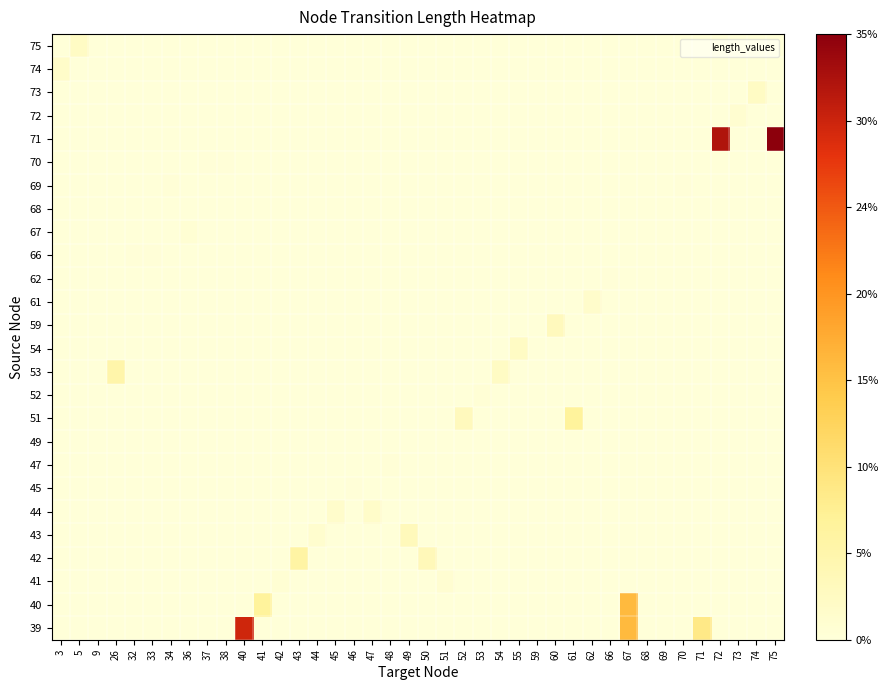

Reading right to left, list all the values displayed in this chart.

39: 75=0.0	74=0.0	73=0.0	72=0.0	71=0.2	70=0.0	69=0.0	68=0.0	67=0.5	66=0.0	62=0.0	61=0.0	60=0.0	59=0.0	55=0.0	54=0.0	53=0.0	52=0.0	51=0.0	50=0.0	49=0.0	48=0.0	47=0.0	46=0.0	45=0.0	44=0.0	43=0.0	42=0.0	41=0.0	40=0.9	38=0.0	37=0.0	36=0.0	34=0.0	33=0.0	32=0.0	26=0.0	9=0.0	5=0.0	3=0.0
40: 75=0.0	74=0.0	73=0.0	72=0.0	71=0.0	70=0.0	69=0.0	68=0.0	67=0.5	66=0.0	62=0.0	61=0.0	60=0.0	59=0.0	55=0.0	54=0.0	53=0.0	52=0.0	51=0.0	50=0.0	49=0.0	48=0.0	47=0.0	46=0.0	45=0.0	44=0.0	43=0.0	42=0.0	41=0.2	40=0.0	38=0.0	37=0.0	36=0.0	34=0.0	33=0.0	32=0.0	26=0.0	9=0.0	5=0.0	3=0.0
41: 75=0.0	74=0.0	73=0.0	72=0.0	71=0.0	70=0.0	69=0.0	68=0.0	67=0.0	66=0.0	62=0.0	61=0.0	60=0.0	59=0.0	55=0.0	54=0.0	53=0.0	52=0.0	51=0.0	50=0.0	49=0.0	48=0.0	47=0.0	46=0.0	45=0.0	44=0.0	43=0.0	42=0.0	41=0.0	40=0.0	38=0.0	37=0.0	36=0.0	34=0.0	33=0.0	32=0.0	26=0.0	9=0.0	5=0.0	3=0.0
42: 75=0.0	74=0.0	73=0.0	72=0.0	71=0.0	70=0.0	69=0.0	68=0.0	67=0.0	66=0.0	62=0.0	61=0.0	60=0.0	59=0.0	55=0.0	54=0.0	53=0.0	52=0.0	51=0.0	50=0.1	49=0.0	48=0.0	47=0.0	46=0.0	45=0.0	44=0.0	43=0.2	42=0.0	41=0.0	40=0.0	38=0.0	37=0.0	36=0.0	34=0.0	33=0.0	32=0.0	26=0.0	9=0.0	5=0.0	3=0.0
43: 75=0.0	74=0.0	73=0.0	72=0.0	71=0.0	70=0.0	69=0.0	68=0.0	67=0.0	66=0.0	62=0.0	61=0.0	60=0.0	59=0.0	55=0.0	54=0.0	53=0.0	52=0.0	51=0.0	50=0.0	49=0.1	48=0.0	47=0.0	46=0.0	45=0.0	44=0.0	43=0.0	42=0.0	41=0.0	40=0.0	38=0.0	37=0.0	36=0.0	34=0.0	33=0.0	32=0.0	26=0.0	9=0.0	5=0.0	3=0.0
44: 75=0.0	74=0.0	73=0.0	72=0.0	71=0.0	70=0.0	69=0.0	68=0.0	67=0.0	66=0.0	62=0.0	61=0.0	60=0.0	59=0.0	55=0.0	54=0.0	53=0.0	52=0.0	51=0.0	50=0.0	49=0.0	48=0.0	47=0.0	46=0.0	45=0.0	44=0.0	43=0.0	42=0.0	41=0.0	40=0.0	38=0.0	37=0.0	36=0.0	34=0.0	33=0.0	32=0.0	26=0.0	9=0.0	5=0.0	3=0.0
45: 75=0.0	74=0.0	73=0.0	72=0.0	71=0.0	70=0.0	69=0.0	68=0.0	67=0.0	66=0.0	62=0.0	61=0.0	60=0.0	59=0.0	55=0.0	54=0.0	53=0.0	52=0.0	51=0.0	50=0.0	49=0.0	48=0.0	47=0.0	46=0.0	45=0.0	44=0.0	43=0.0	42=0.0	41=0.0	40=0.0	38=0.0	37=0.0	36=0.0	34=0.0	33=0.0	32=0.0	26=0.0	9=0.0	5=0.0	3=0.0
47: 75=0.0	74=0.0	73=0.0	72=0.0	71=0.0	70=0.0	69=0.0	68=0.0	67=0.0	66=0.0	62=0.0	61=0.0	60=0.0	59=0.0	55=0.0	54=0.0	53=0.0	52=0.0	51=0.0	50=0.0	49=0.0	48=0.0	47=0.0	46=0.0	45=0.0	44=0.0	43=0.0	42=0.0	41=0.0	40=0.0	38=0.0	37=0.0	36=0.0	34=0.0	33=0.0	32=0.0	26=0.0	9=0.0	5=0.0	3=0.0
49: 75=0.0	74=0.0	73=0.0	72=0.0	71=0.0	70=0.0	69=0.0	68=0.0	67=0.0	66=0.0	62=0.0	61=0.0	60=0.0	59=0.0	55=0.0	54=0.0	53=0.0	52=0.0	51=0.0	50=0.0	49=0.0	48=0.0	47=0.0	46=0.0	45=0.0	44=0.0	43=0.0	42=0.0	41=0.0	40=0.0	38=0.0	37=0.0	36=0.0	34=0.0	33=0.0	32=0.0	26=0.0	9=0.0	5=0.0	3=0.0
51: 75=0.0	74=0.0	73=0.0	72=0.0	71=0.0	70=0.0	69=0.0	68=0.0	67=0.0	66=0.0	62=0.0	61=0.2	60=0.0	59=0.0	55=0.0	54=0.0	53=0.0	52=0.1	51=0.0	50=0.0	49=0.0	48=0.0	47=0.0	46=0.0	45=0.0	44=0.0	43=0.0	42=0.0	41=0.0	40=0.0	38=0.0	37=0.0	36=0.0	34=0.0	33=0.0	32=0.0	26=0.0	9=0.0	5=0.0	3=0.0
52: 75=0.0	74=0.0	73=0.0	72=0.0	71=0.0	70=0.0	69=0.0	68=0.0	67=0.0	66=0.0	62=0.0	61=0.0	60=0.0	59=0.0	55=0.0	54=0.0	53=0.0	52=0.0	51=0.0	50=0.0	49=0.0	48=0.0	47=0.0	46=0.0	45=0.0	44=0.0	43=0.0	42=0.0	41=0.0	40=0.0	38=0.0	37=0.0	36=0.0	34=0.0	33=0.0	32=0.0	26=0.0	9=0.0	5=0.0	3=0.0
53: 75=0.0	74=0.0	73=0.0	72=0.0	71=0.0	70=0.0	69=0.0	68=0.0	67=0.0	66=0.0	62=0.0	61=0.0	60=0.0	59=0.0	55=0.0	54=0.1	53=0.0	52=0.0	51=0.0	50=0.0	49=0.0	48=0.0	47=0.0	46=0.0	45=0.0	44=0.0	43=0.0	42=0.0	41=0.0	40=0.0	38=0.0	37=0.0	36=0.0	34=0.0	33=0.0	32=0.0	26=0.1	9=0.0	5=0.0	3=0.0
54: 75=0.0	74=0.0	73=0.0	72=0.0	71=0.0	70=0.0	69=0.0	68=0.0	67=0.0	66=0.0	62=0.0	61=0.0	60=0.0	59=0.0	55=0.1	54=0.0	53=0.0	52=0.0	51=0.0	50=0.0	49=0.0	48=0.0	47=0.0	46=0.0	45=0.0	44=0.0	43=0.0	42=0.0	41=0.0	40=0.0	38=0.0	37=0.0	36=0.0	34=0.0	33=0.0	32=0.0	26=0.0	9=0.0	5=0.0	3=0.0
59: 75=0.0	74=0.0	73=0.0	72=0.0	71=0.0	70=0.0	69=0.0	68=0.0	67=0.0	66=0.0	62=0.0	61=0.0	60=0.1	59=0.0	55=0.0	54=0.0	53=0.0	52=0.0	51=0.0	50=0.0	49=0.0	48=0.0	47=0.0	46=0.0	45=0.0	44=0.0	43=0.0	42=0.0	41=0.0	40=0.0	38=0.0	37=0.0	36=0.0	34=0.0	33=0.0	32=0.0	26=0.0	9=0.0	5=0.0	3=0.0
61: 75=0.0	74=0.0	73=0.0	72=0.0	71=0.0	70=0.0	69=0.0	68=0.0	67=0.0	66=0.0	62=0.0	61=0.0	60=0.0	59=0.0	55=0.0	54=0.0	53=0.0	52=0.0	51=0.0	50=0.0	49=0.0	48=0.0	47=0.0	46=0.0	45=0.0	44=0.0	43=0.0	42=0.0	41=0.0	40=0.0	38=0.0	37=0.0	36=0.0	34=0.0	33=0.0	32=0.0	26=0.0	9=0.0	5=0.0	3=0.0
62: 75=0.0	74=0.0	73=0.0	72=0.0	71=0.0	70=0.0	69=0.0	68=0.0	67=0.0	66=0.0	62=0.0	61=0.0	60=0.0	59=0.0	55=0.0	54=0.0	53=0.0	52=0.0	51=0.0	50=0.0	49=0.0	48=0.0	47=0.0	46=0.0	45=0.0	44=0.0	43=0.0	42=0.0	41=0.0	40=0.0	38=0.0	37=0.0	36=0.0	34=0.0	33=0.0	32=0.0	26=0.0	9=0.0	5=0.0	3=0.0
66: 75=0.0	74=0.0	73=0.0	72=0.0	71=0.0	70=0.0	69=0.0	68=0.0	67=0.0	66=0.0	62=0.0	61=0.0	60=0.0	59=0.0	55=0.0	54=0.0	53=0.0	52=0.0	51=0.0	50=0.0	49=0.0	48=0.0	47=0.0	46=0.0	45=0.0	44=0.0	43=0.0	42=0.0	41=0.0	40=0.0	38=0.0	37=0.0	36=0.0	34=0.0	33=0.0	32=0.0	26=0.0	9=0.0	5=0.0	3=0.0
67: 75=0.0	74=0.0	73=0.0	72=0.0	71=0.0	70=0.0	69=0.0	68=0.0	67=0.0	66=0.0	62=0.0	61=0.0	60=0.0	59=0.0	55=0.0	54=0.0	53=0.0	52=0.0	51=0.0	50=0.0	49=0.0	48=0.0	47=0.0	46=0.0	45=0.0	44=0.0	43=0.0	42=0.0	41=0.0	40=0.0	38=0.0	37=0.0	36=0.0	34=0.0	33=0.0	32=0.0	26=0.0	9=0.0	5=0.0	3=0.0
68: 75=0.0	74=0.0	73=0.0	72=0.0	71=0.0	70=0.0	69=0.0	68=0.0	67=0.0	66=0.0	62=0.0	61=0.0	60=0.0	59=0.0	55=0.0	54=0.0	53=0.0	52=0.0	51=0.0	50=0.0	49=0.0	48=0.0	47=0.0	46=0.0	45=0.0	44=0.0	43=0.0	42=0.0	41=0.0	40=0.0	38=0.0	37=0.0	36=0.0	34=0.0	33=0.0	32=0.0	26=0.0	9=0.0	5=0.0	3=0.0
69: 75=0.0	74=0.0	73=0.0	72=0.0	71=0.0	70=0.0	69=0.0	68=0.0	67=0.0	66=0.0	62=0.0	61=0.0	60=0.0	59=0.0	55=0.0	54=0.0	53=0.0	52=0.0	51=0.0	50=0.0	49=0.0	48=0.0	47=0.0	46=0.0	45=0.0	44=0.0	43=0.0	42=0.0	41=0.0	40=0.0	38=0.0	37=0.0	36=0.0	34=0.0	33=0.0	32=0.0	26=0.0	9=0.0	5=0.0	3=0.0
70: 75=0.0	74=0.0	73=0.0	72=0.0	71=0.0	70=0.0	69=0.0	68=0.0	67=0.0	66=0.0	62=0.0	61=0.0	60=0.0	59=0.0	55=0.0	54=0.0	53=0.0	52=0.0	51=0.0	50=0.0	49=0.0	48=0.0	47=0.0	46=0.0	45=0.0	44=0.0	43=0.0	42=0.0	41=0.0	40=0.0	38=0.0	37=0.0	36=0.0	34=0.0	33=0.0	32=0.0	26=0.0	9=0.0	5=0.0	3=0.0
71: 75=1.0	74=0.0	73=0.0	72=0.9	71=0.0	70=0.0	69=0.0	68=0.0	67=0.0	66=0.0	62=0.0	61=0.0	60=0.0	59=0.0	55=0.0	54=0.0	53=0.0	52=0.0	51=0.0	50=0.0	49=0.0	48=0.0	47=0.0	46=0.0	45=0.0	44=0.0	43=0.0	42=0.0	41=0.0	40=0.0	38=0.0	37=0.0	36=0.0	34=0.0	33=0.0	32=0.0	26=0.0	9=0.0	5=0.0	3=0.0
72: 75=0.0	74=0.0	73=0.0	72=0.0	71=0.0	70=0.0	69=0.0	68=0.0	67=0.0	66=0.0	62=0.0	61=0.0	60=0.0	59=0.0	55=0.0	54=0.0	53=0.0	52=0.0	51=0.0	50=0.0	49=0.0	48=0.0	47=0.0	46=0.0	45=0.0	44=0.0	43=0.0	42=0.0	41=0.0	40=0.0	38=0.0	37=0.0	36=0.0	34=0.0	33=0.0	32=0.0	26=0.0	9=0.0	5=0.0	3=0.0
73: 75=0.0	74=0.1	73=0.0	72=0.0	71=0.0	70=0.0	69=0.0	68=0.0	67=0.0	66=0.0	62=0.0	61=0.0	60=0.0	59=0.0	55=0.0	54=0.0	53=0.0	52=0.0	51=0.0	50=0.0	49=0.0	48=0.0	47=0.0	46=0.0	45=0.0	44=0.0	43=0.0	42=0.0	41=0.0	40=0.0	38=0.0	37=0.0	36=0.0	34=0.0	33=0.0	32=0.0	26=0.0	9=0.0	5=0.0	3=0.0
74: 75=0.0	74=0.0	73=0.0	72=0.0	71=0.0	70=0.0	69=0.0	68=0.0	67=0.0	66=0.0	62=0.0	61=0.0	60=0.0	59=0.0	55=0.0	54=0.0	53=0.0	52=0.0	51=0.0	50=0.0	49=0.0	48=0.0	47=0.0	46=0.0	45=0.0	44=0.0	43=0.0	42=0.0	41=0.0	40=0.0	38=0.0	37=0.0	36=0.0	34=0.0	33=0.0	32=0.0	26=0.0	9=0.0	5=0.0	3=0.1
75: 75=0.0	74=0.0	73=0.0	72=0.0	71=0.0	70=0.0	69=0.0	68=0.0	67=0.0	66=0.0	62=0.0	61=0.0	60=0.0	59=0.0	55=0.0	54=0.0	53=0.0	52=0.0	51=0.0	50=0.0	49=0.0	48=0.0	47=0.0	46=0.0	45=0.0	44=0.0	43=0.0	42=0.0	41=0.0	40=0.0	38=0.0	37=0.0	36=0.0	34=0.0	33=0.0	32=0.0	26=0.0	9=0.0	5=0.1	3=0.0